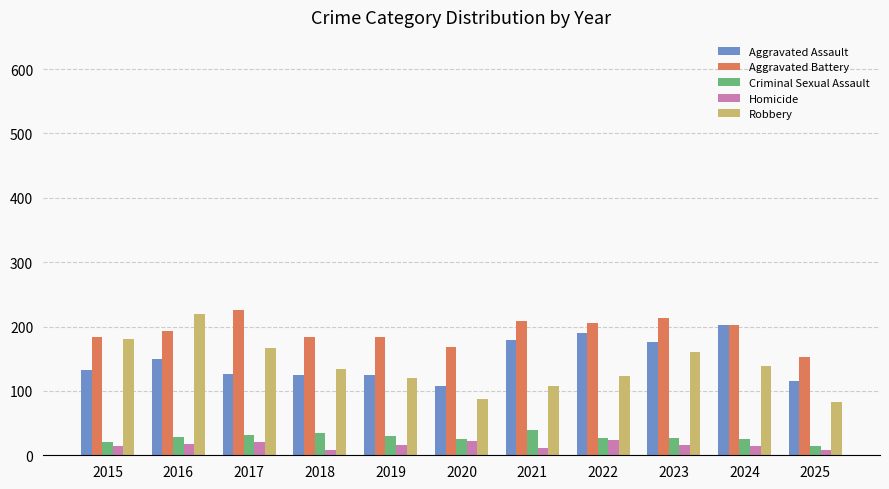

Which series has the widest spread of values?

Robbery